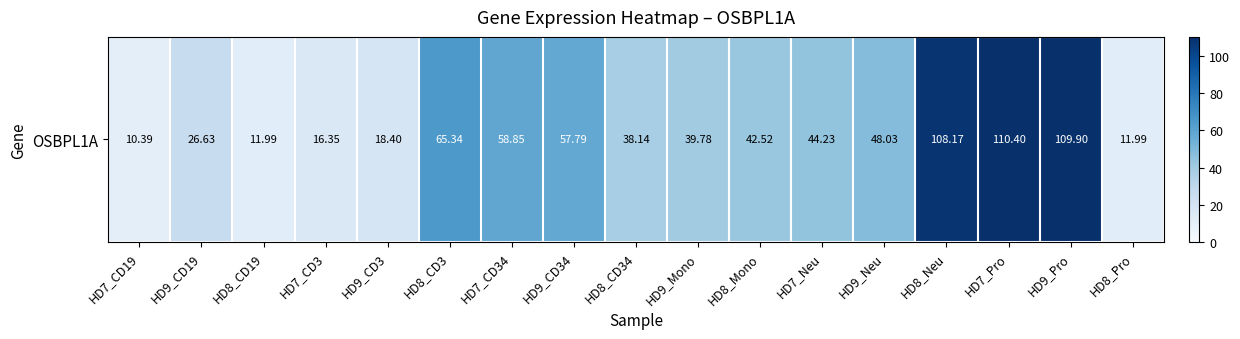

What is the greatest value displayed?

110.4